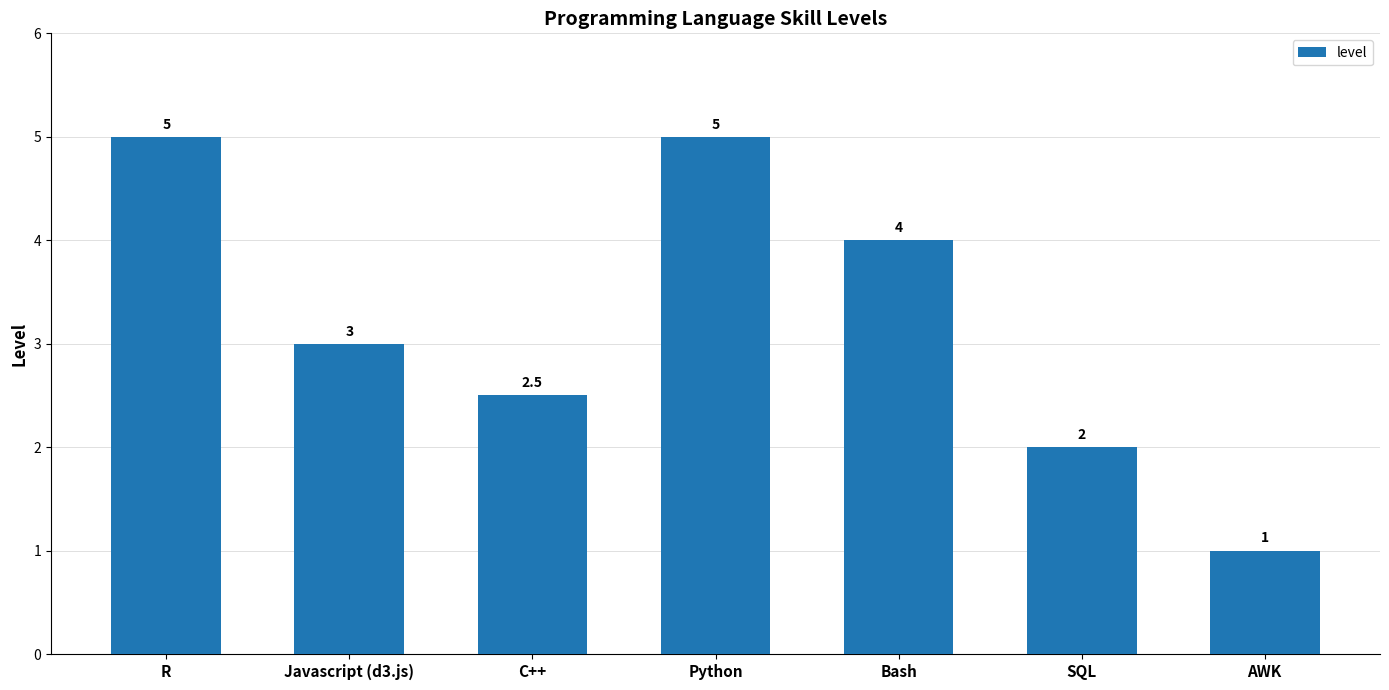

At which label does the data first exceed 3?

R